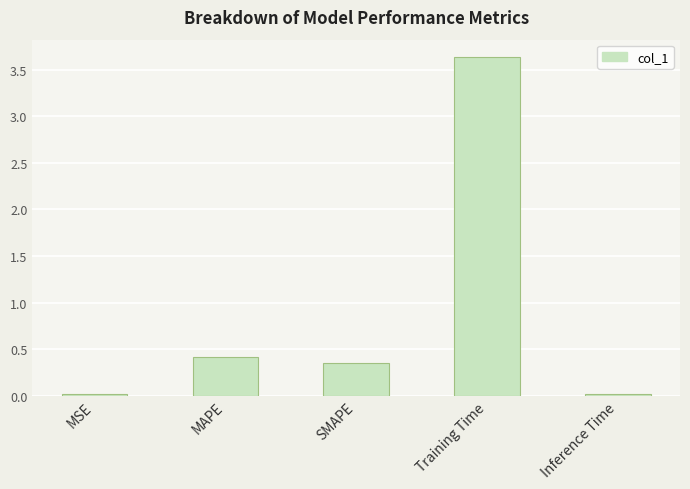

At which category does the chart reach its peak across all series?

Training Time